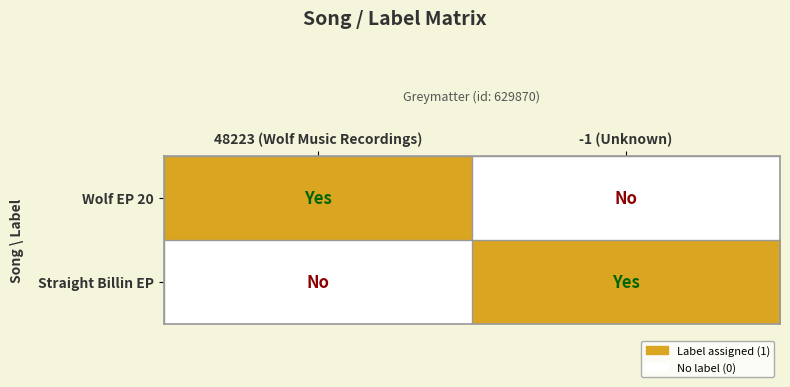

Reading left to right, transcribe all the data shown in this chart.

Wolf EP 20: 48223 (Wolf Music Recordings)=1	-1 (Unknown)=0
Straight Billin EP: 48223 (Wolf Music Recordings)=0	-1 (Unknown)=1